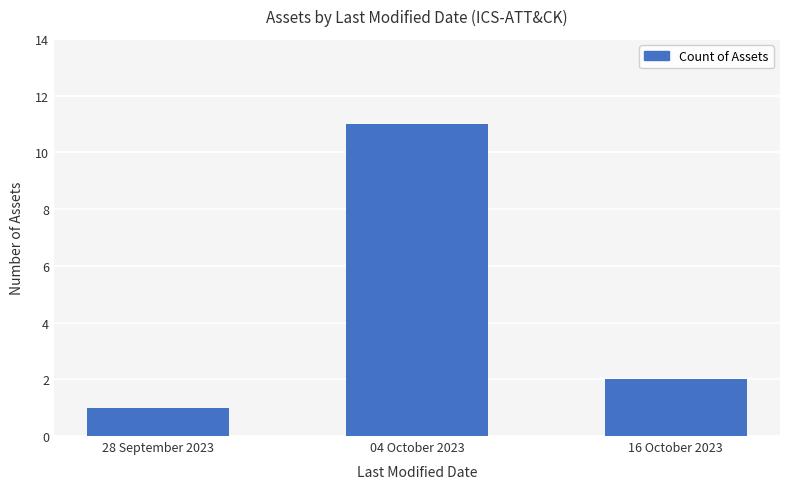

Is it true that the value at 04 October 2023 is 18?

False